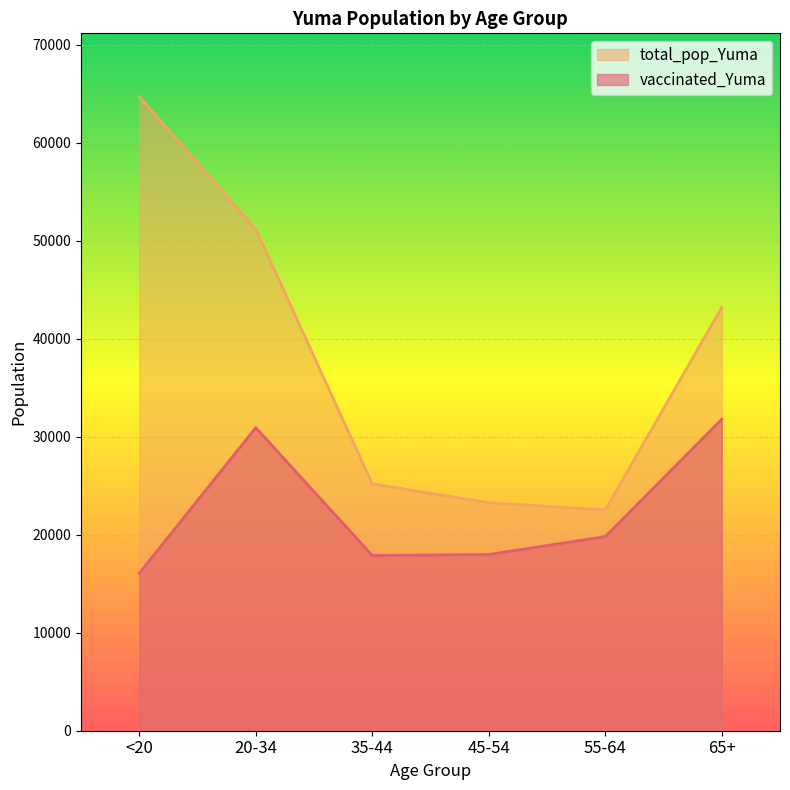

Between 35-44 and 65+, which series saw the biggest shift?

total_pop_Yuma